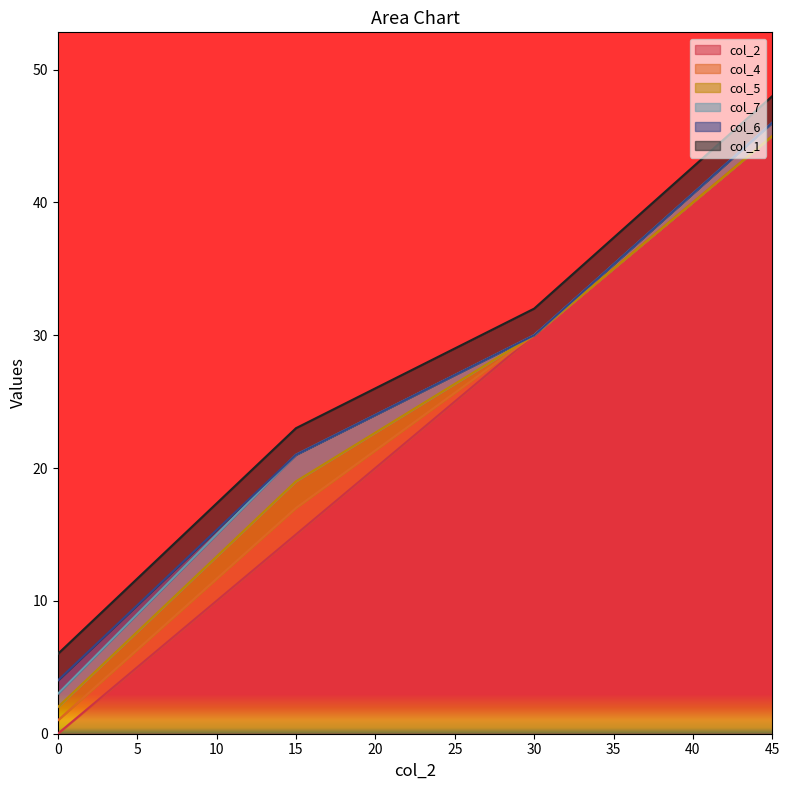

The value of col_4 at 30 is 1. True or false?

False